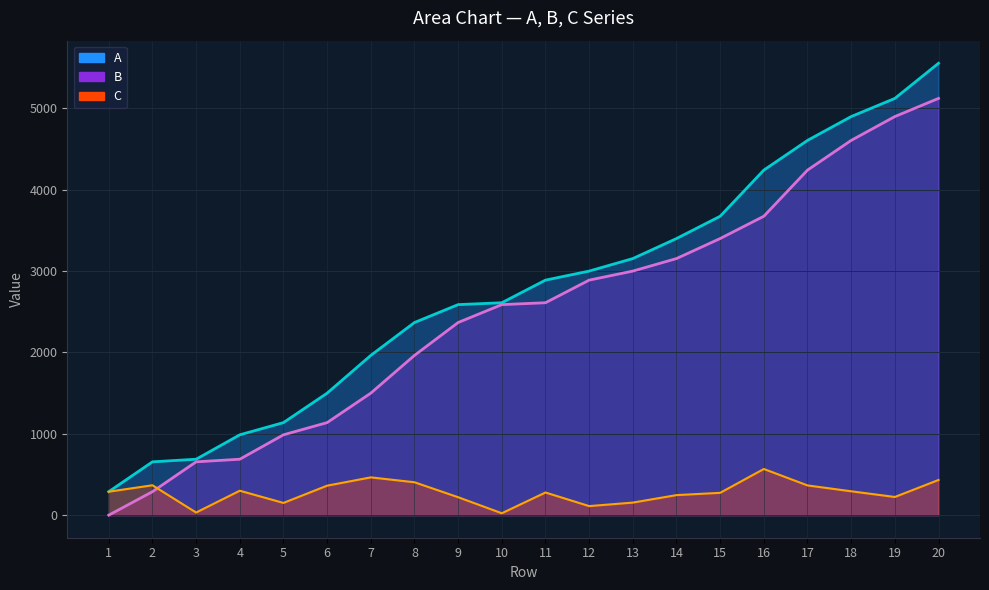

At which category does the chart reach its minimum across all series?

1